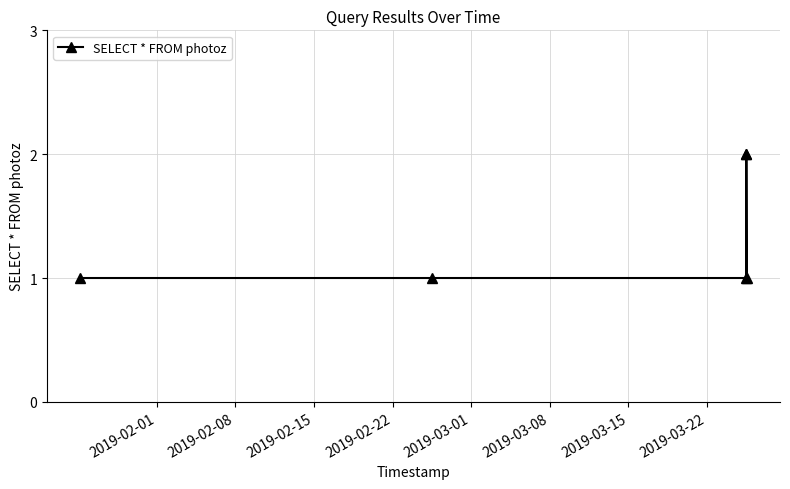

Does the chart display data point markers on the line(s)?

Yes